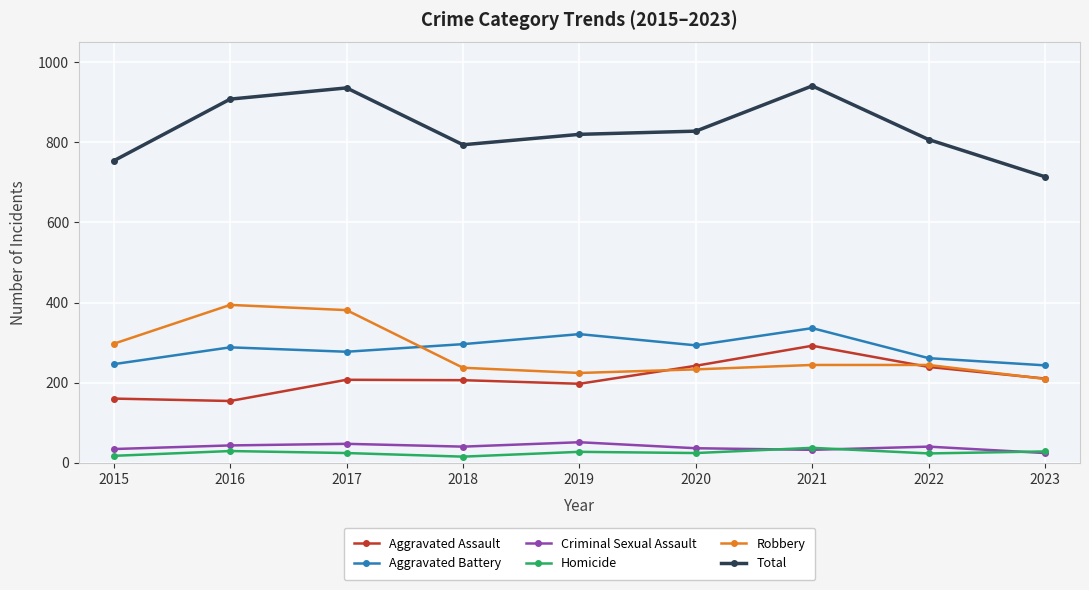

Which series has the largest total across all categories?

Total